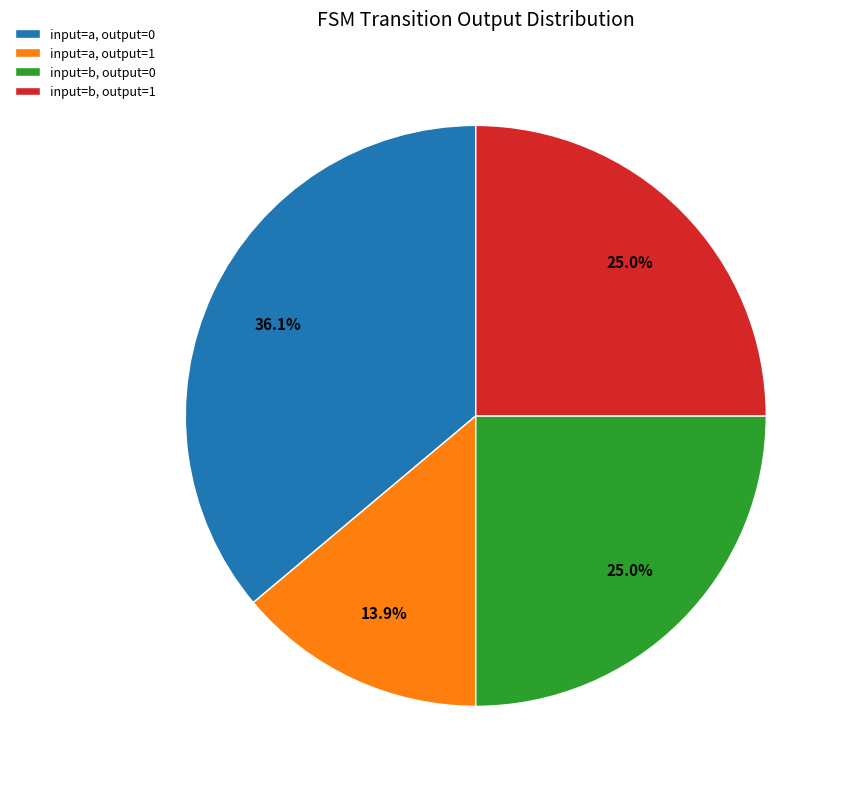

Approximately how many times larger is the value at input=b, output=0 compared to input=b, output=1?

1.0